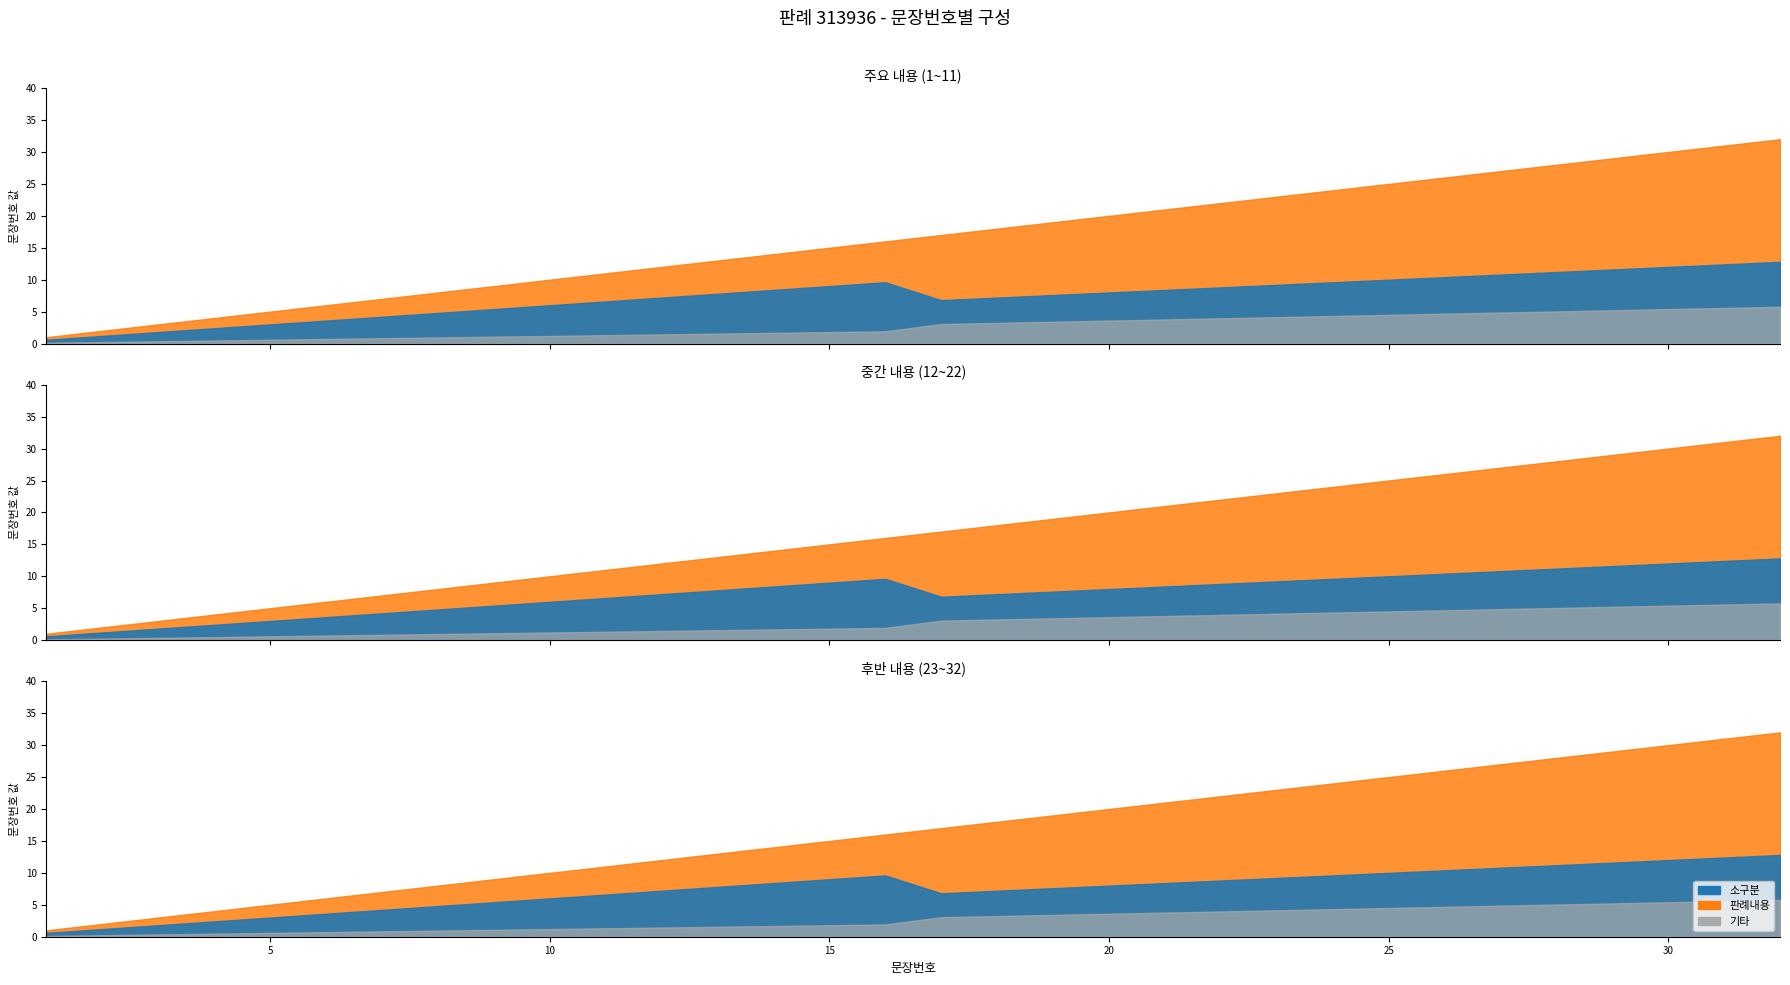

True or false: the data shows 19 at 11.

False